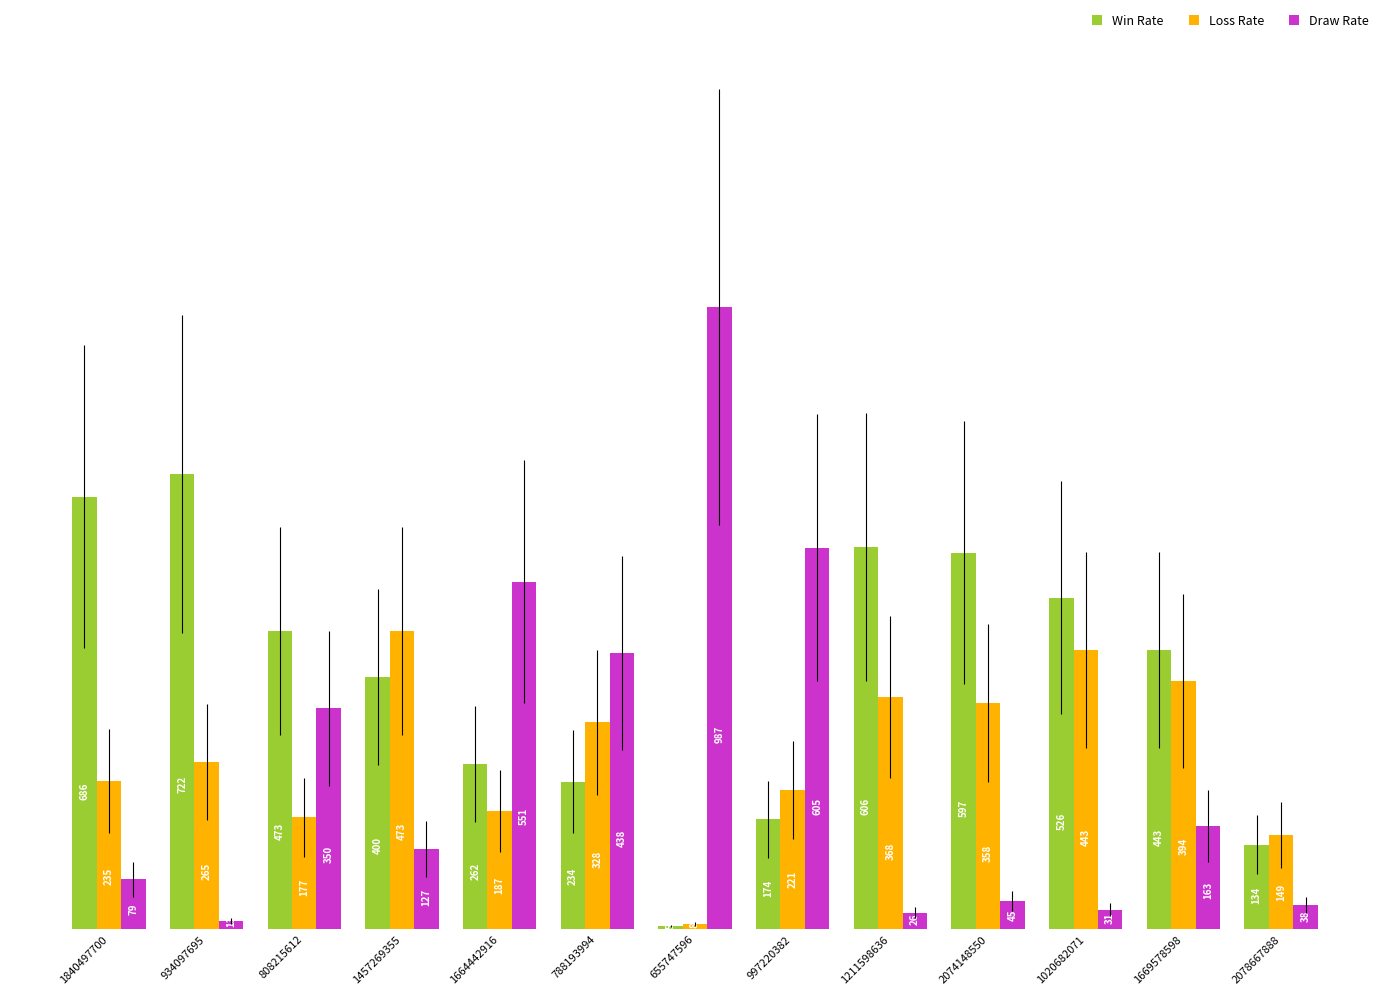

Is the value of Loss Rate at 1457269355 greater than the value of Draw Rate at 997220382?

No